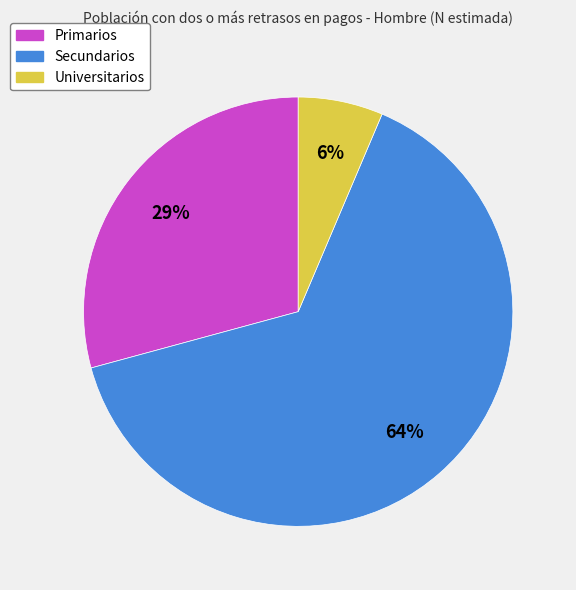

The Universitarios slice represents 6% of the pie. True or false?

True